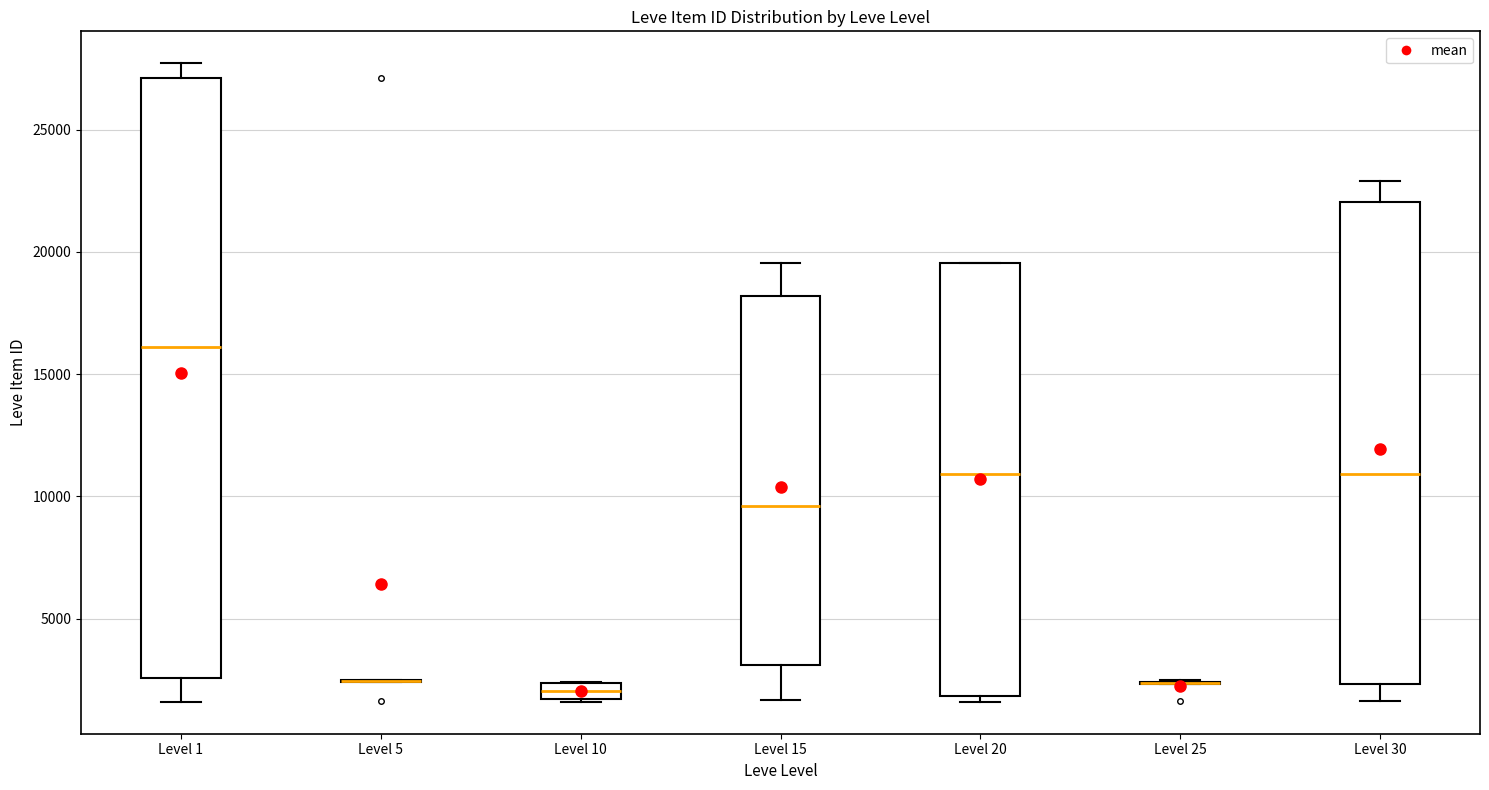

Comparing the boxes themselves (not the whiskers), which one is the tallest?

Level 1